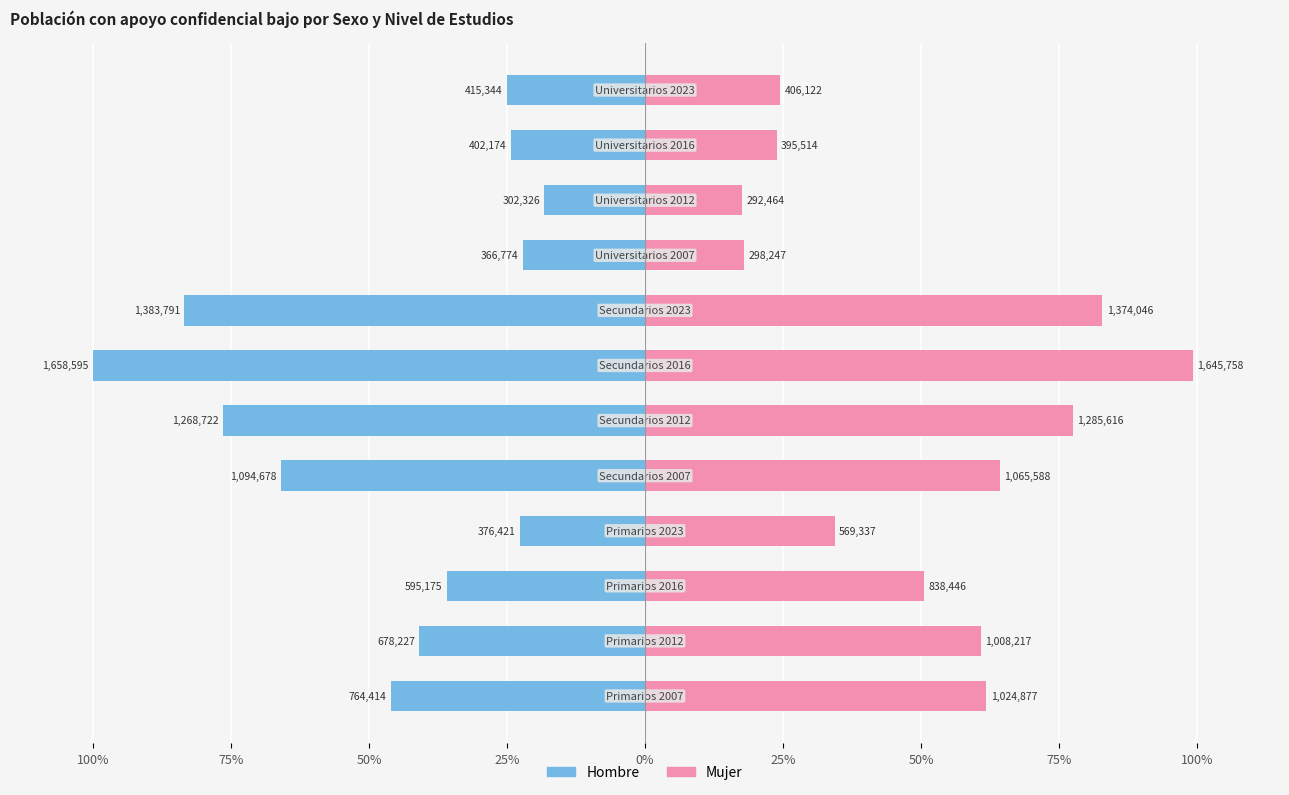

What is the sum of all Hombre values?

-561.1